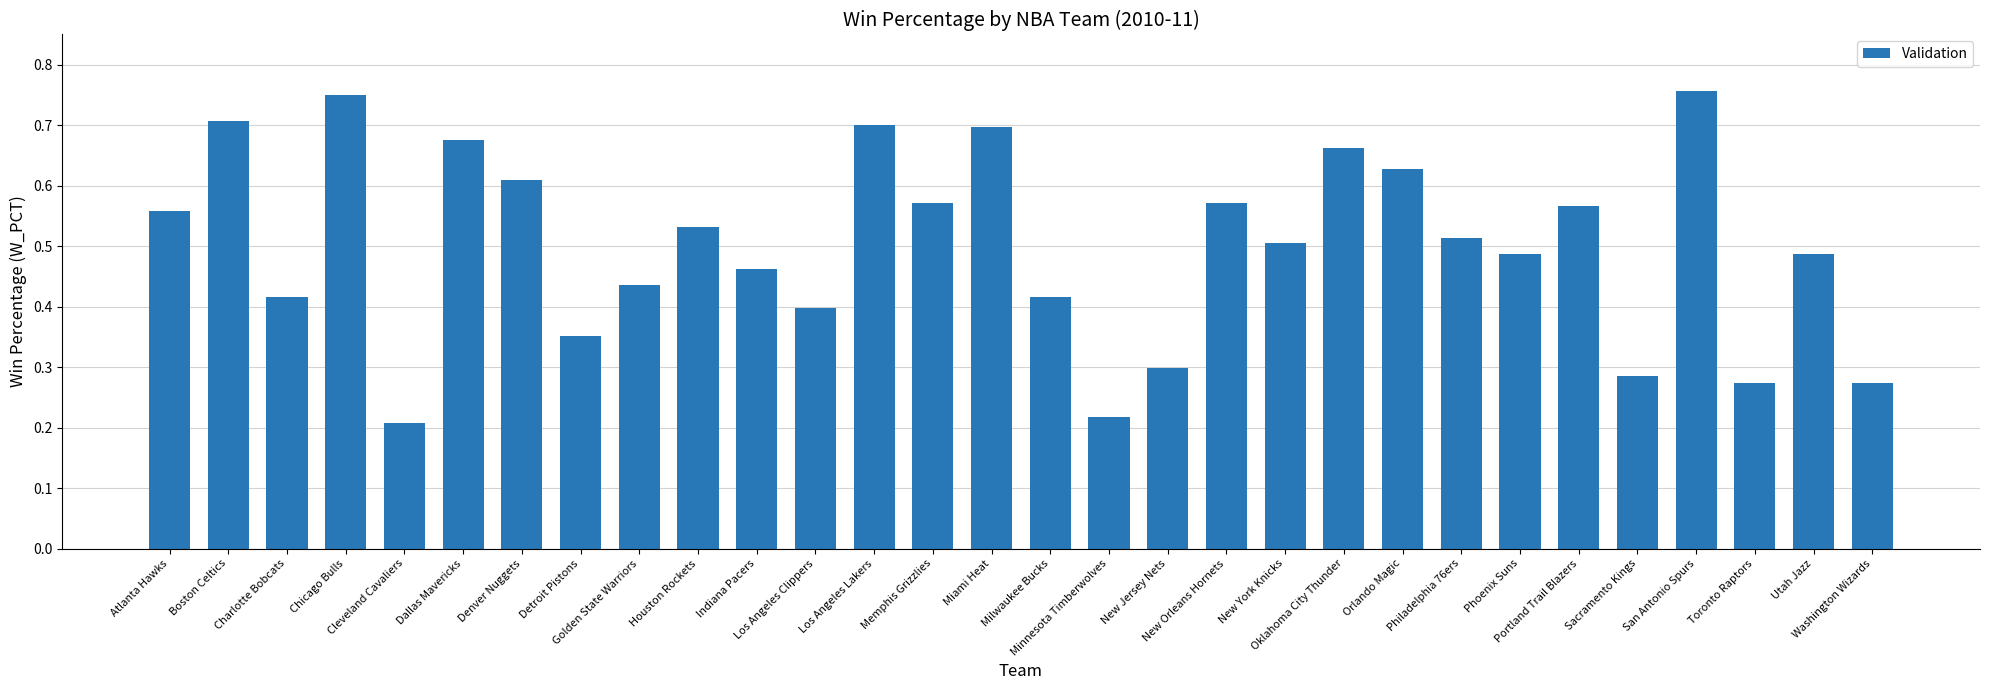

Are the bars horizontal?

No